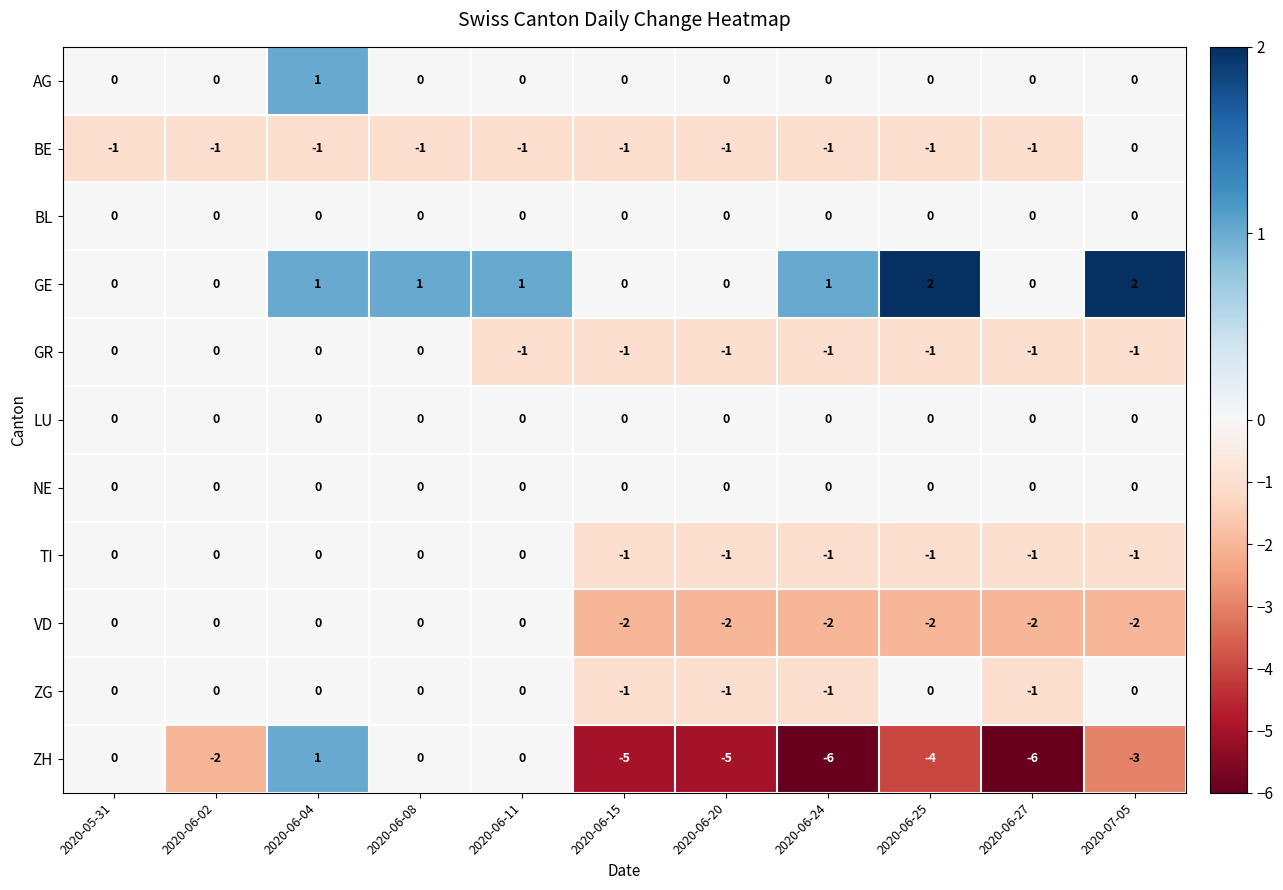

Which series has the largest range (max minus min)?

ZH